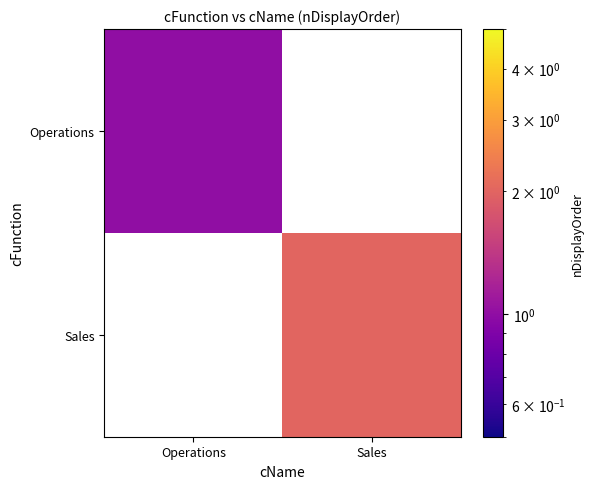

At how many categories does at least one series exceed 1?

1